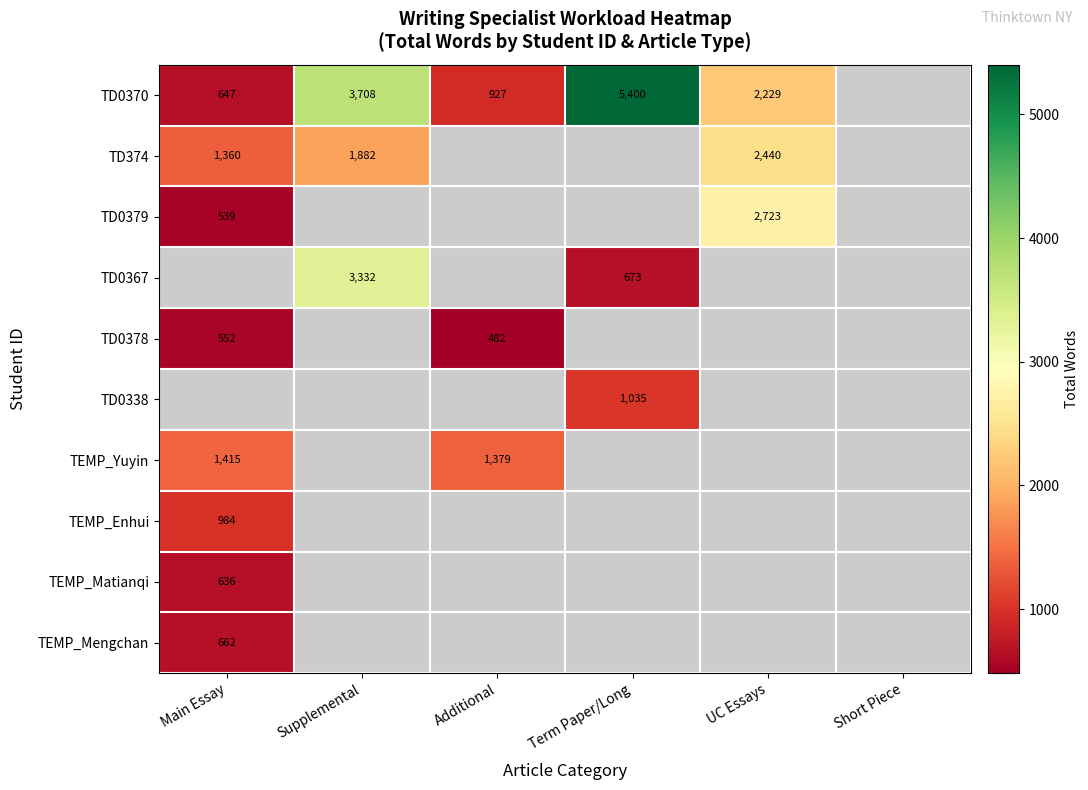

Is the value of TEMP_Mengchan at Main Essay greater than the value of TD0338 at Term Paper/Long?

No